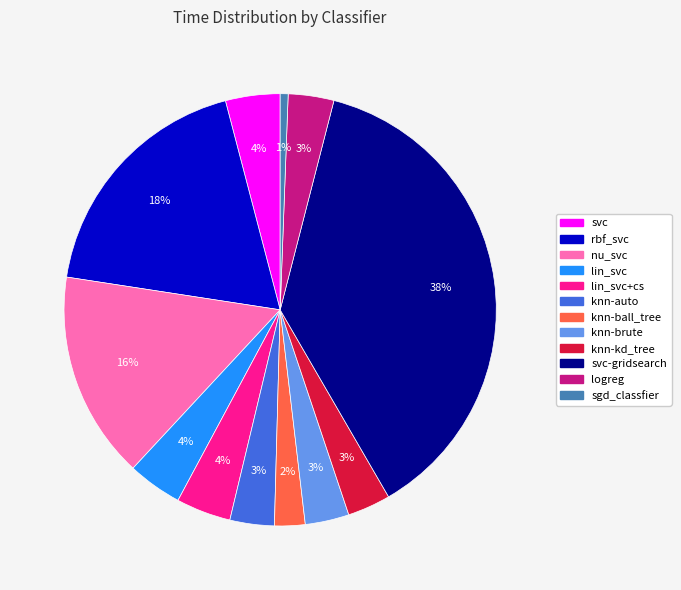

Is there any slice that represents more than half of the pie?

No